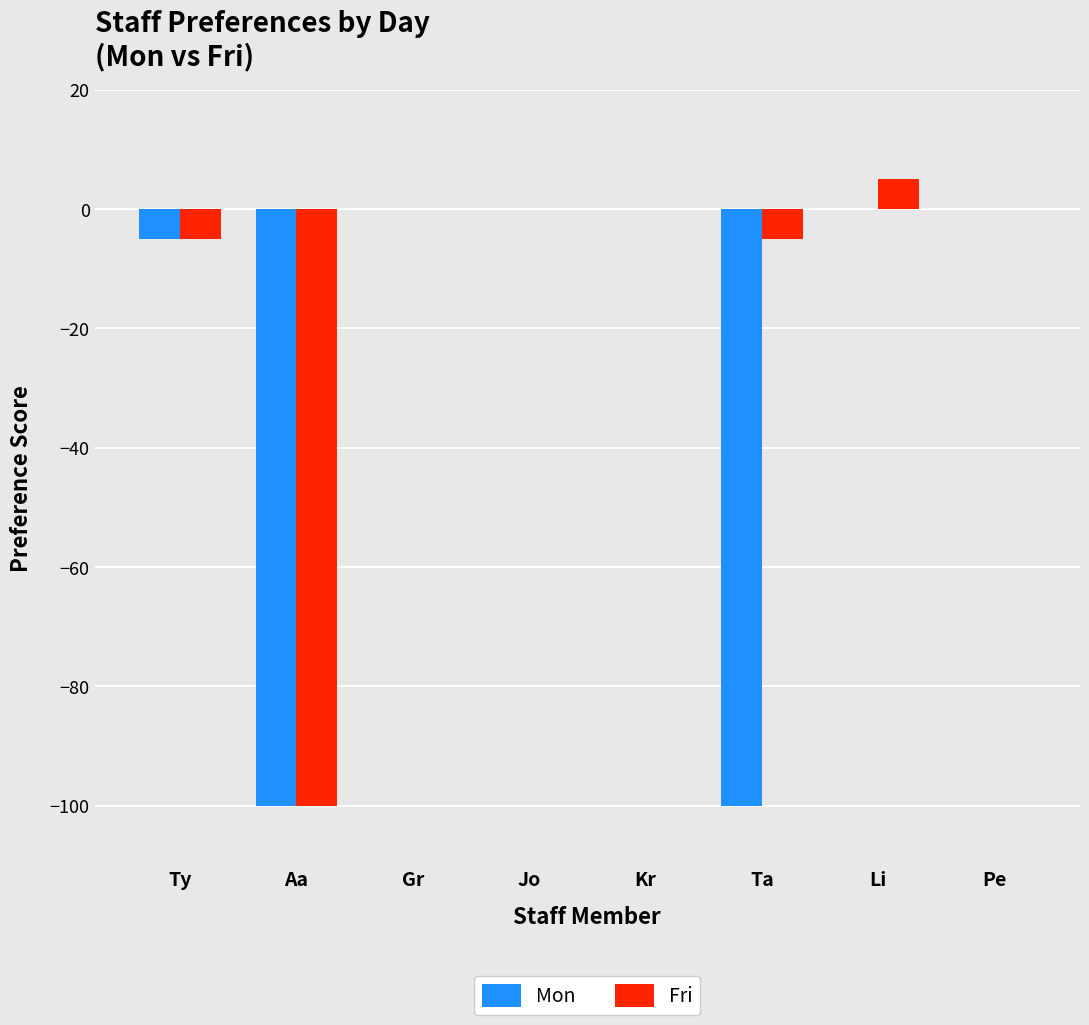

Which series has the largest total across all categories?

Fri